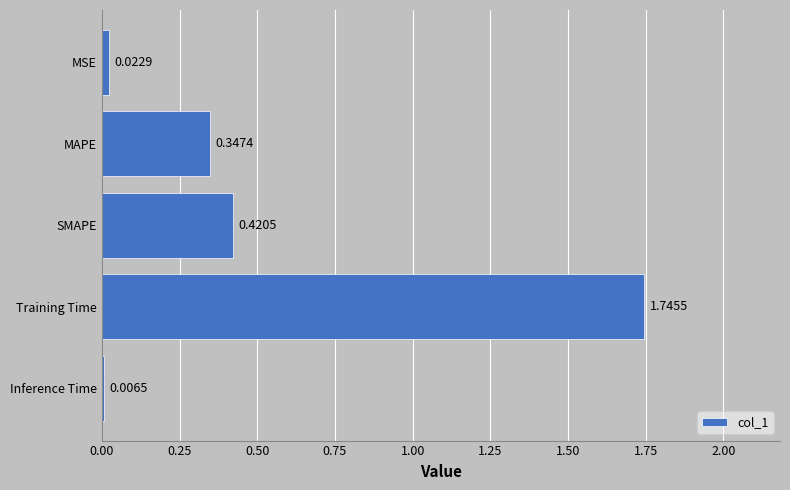

Where is the data nearest to the value 0?

Inference Time